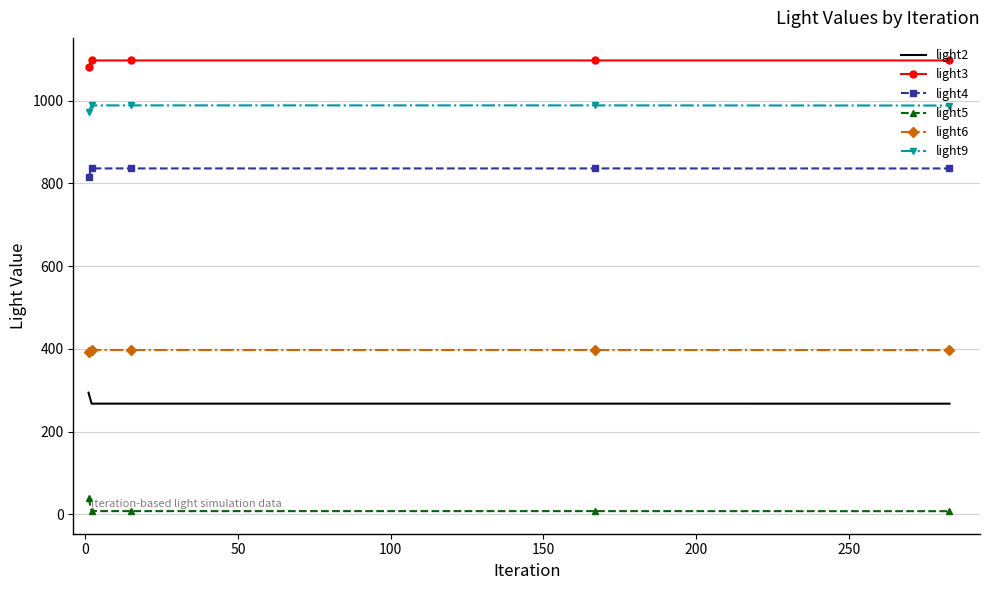

True or false: light6 and light4 cross at least once.

False